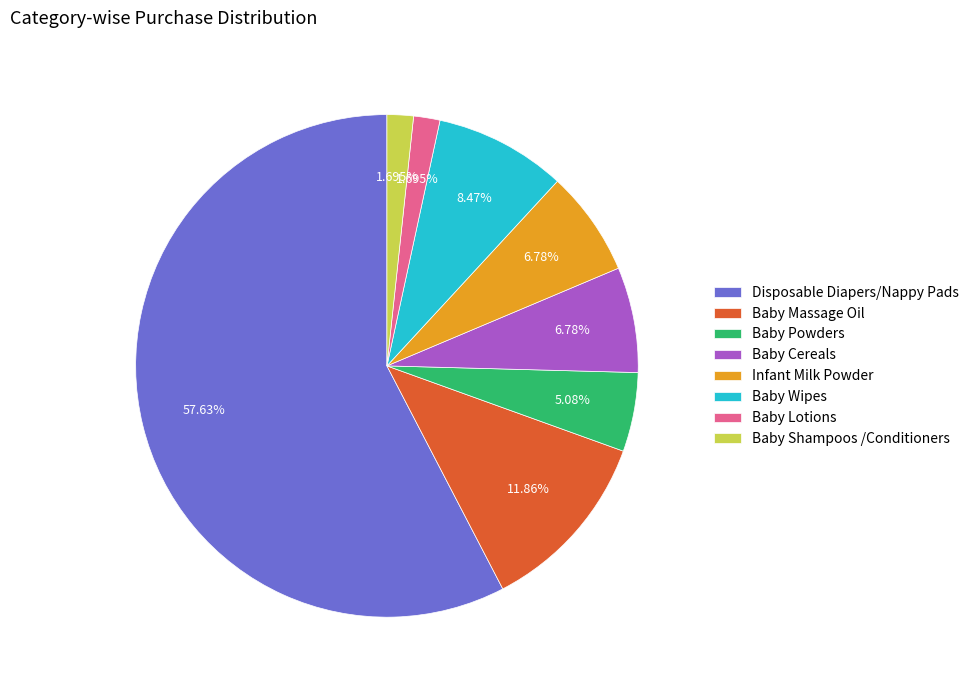

What is the ratio of the value at Baby Wipes to the value at Baby Lotions?

5.0